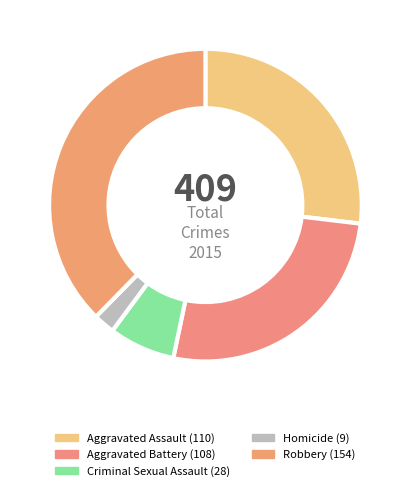

To the nearest percent, what is the combined percentage of Aggravated Battery and Criminal Sexual Assault?

33%